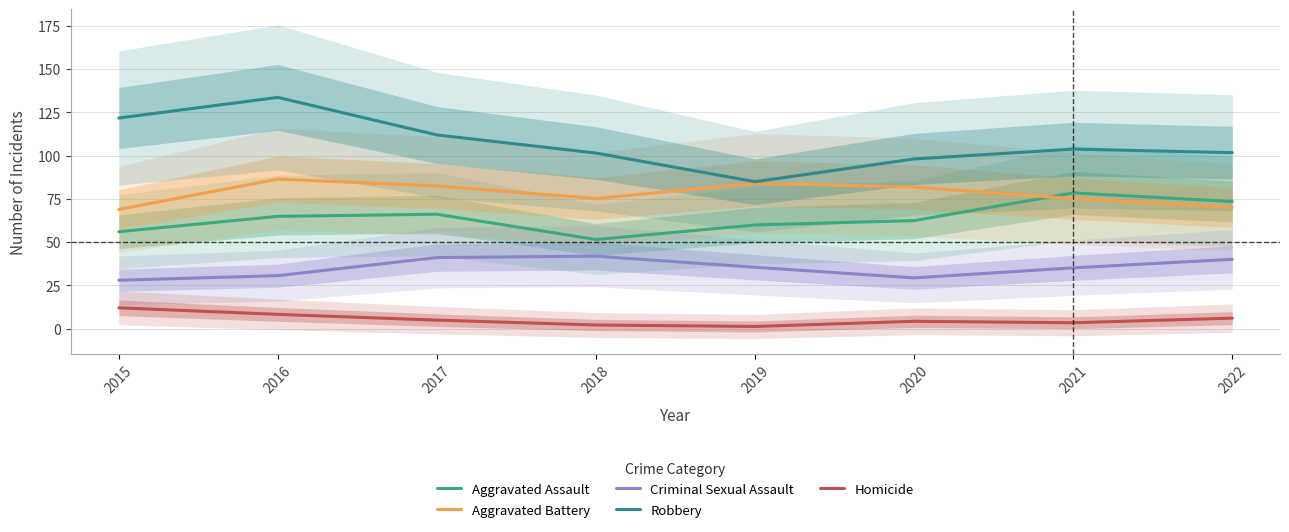

What is the difference between the maximum and second lowest values in the Homicide series?

9.9